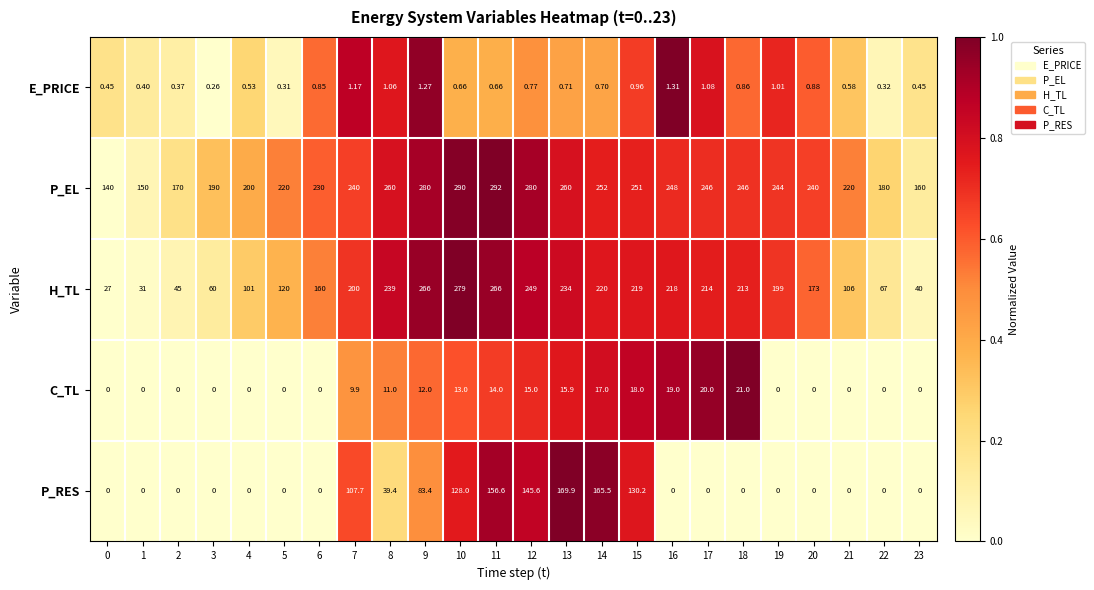

Between 1 and 12, which series saw the biggest shift?

H_TL